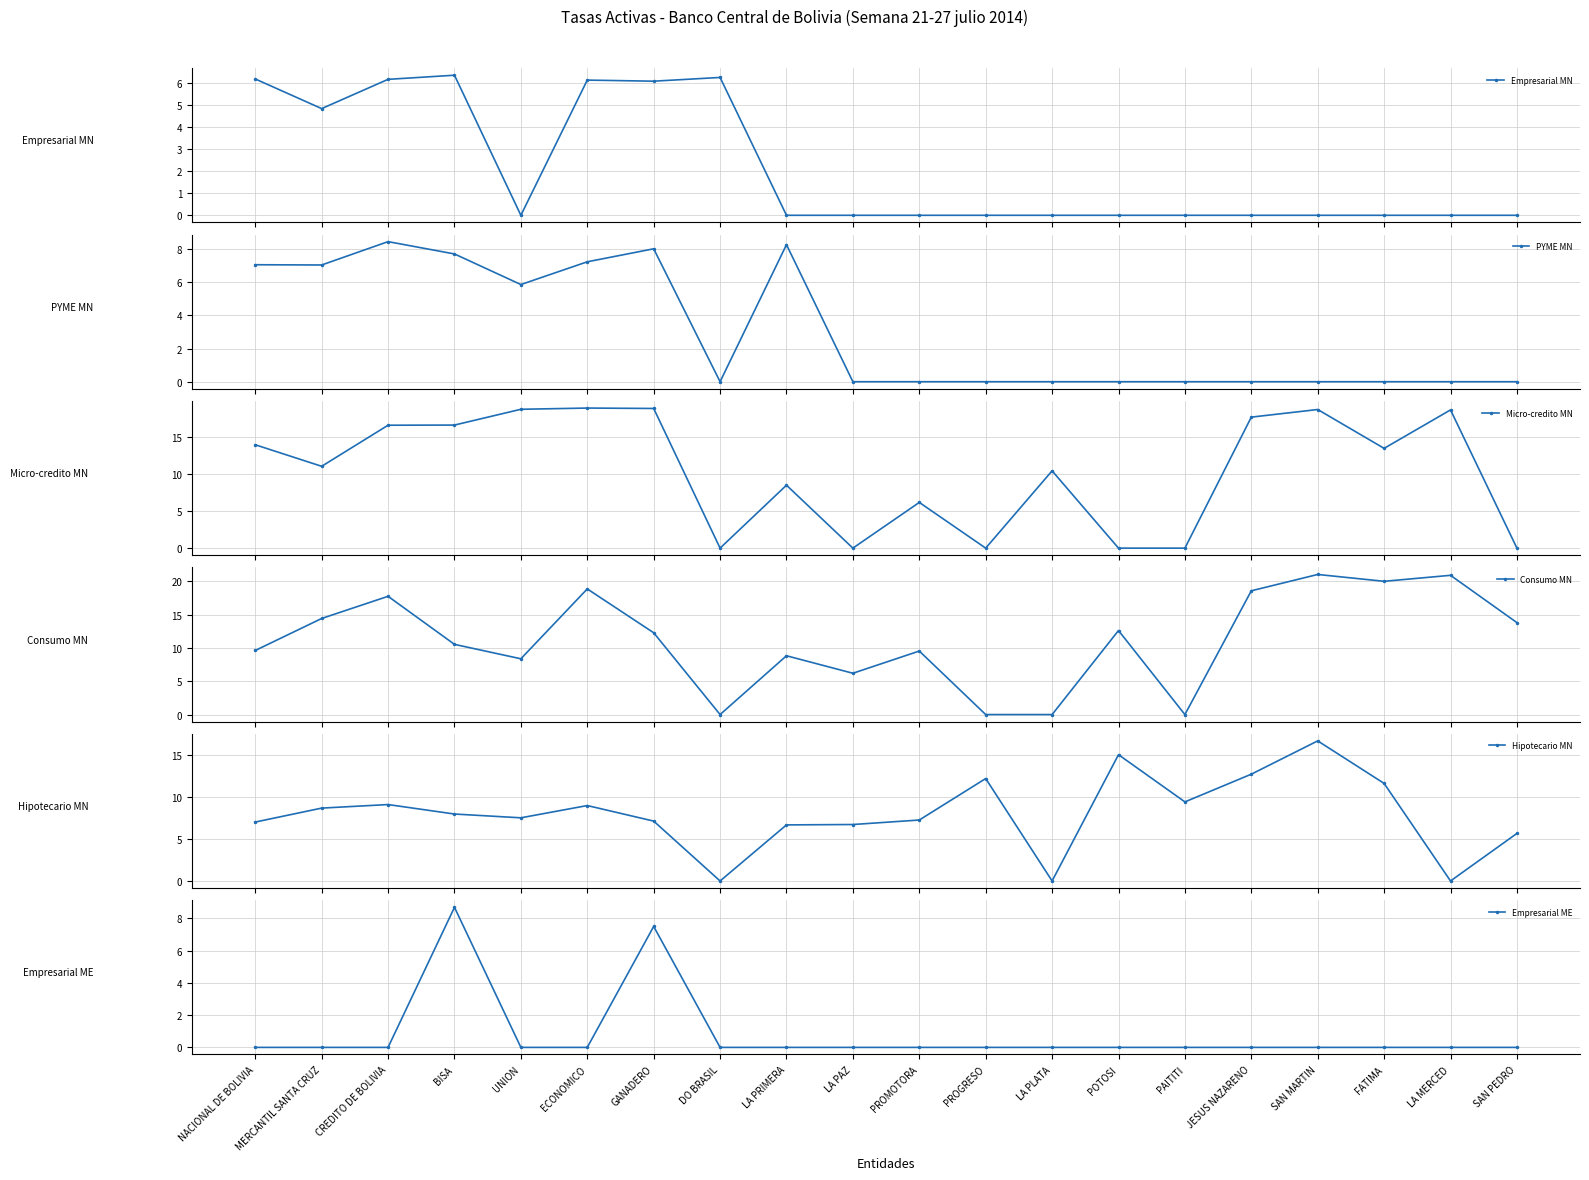

Which category has the lowest value in the Empresarial ME series?

NACIONAL DE BOLIVIA